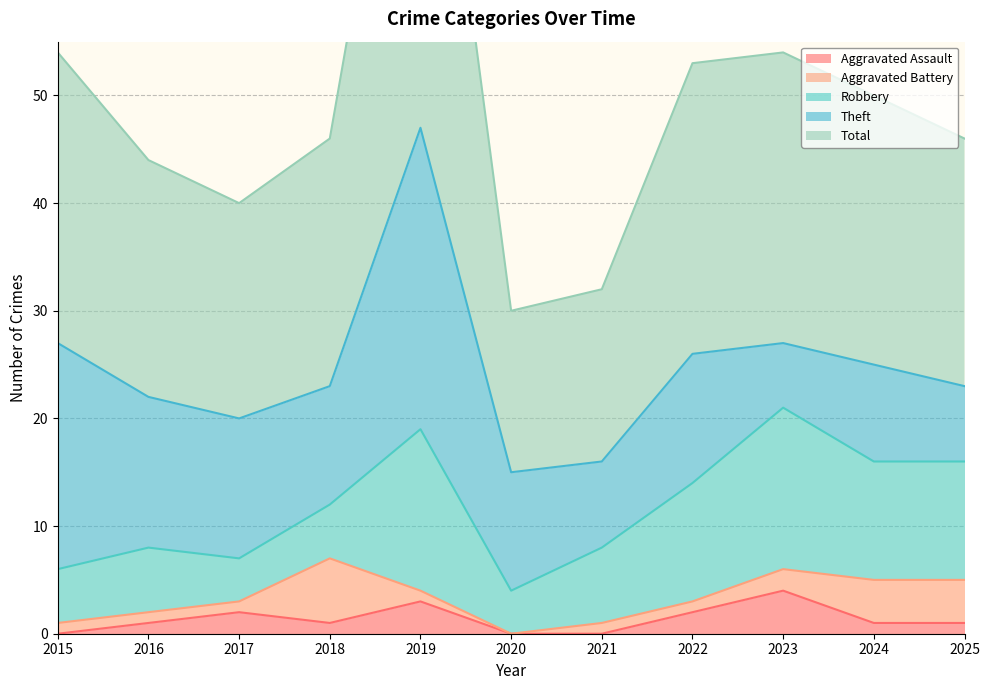

What is the difference between the highest and lowest values at 2015?

27